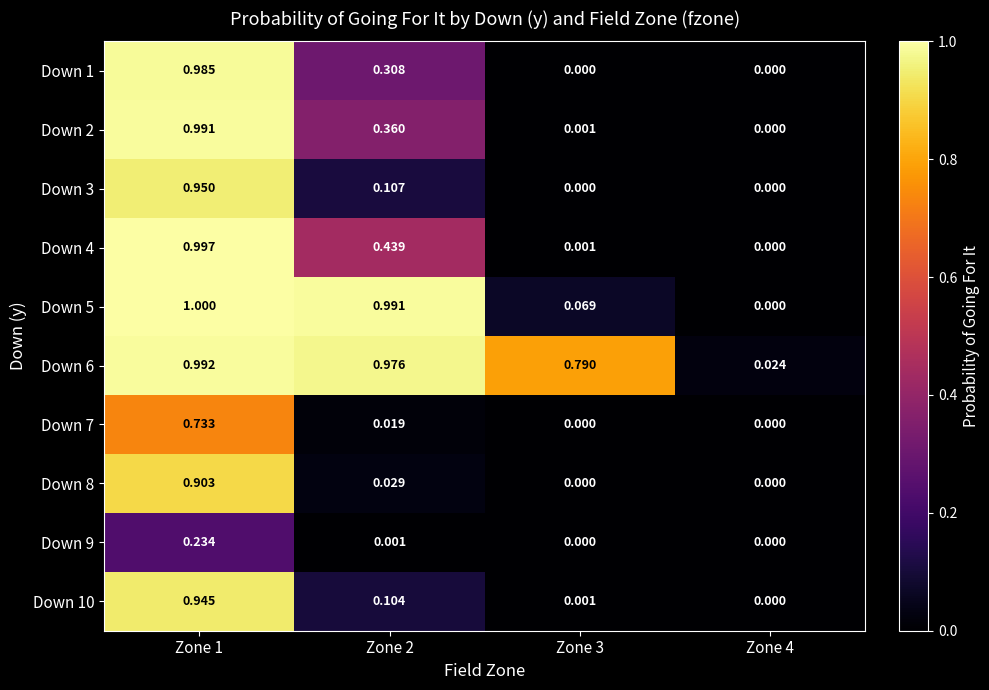

Is the value of Down 7 at Zone 1 greater than the value of Down 6 at Zone 4?

Yes